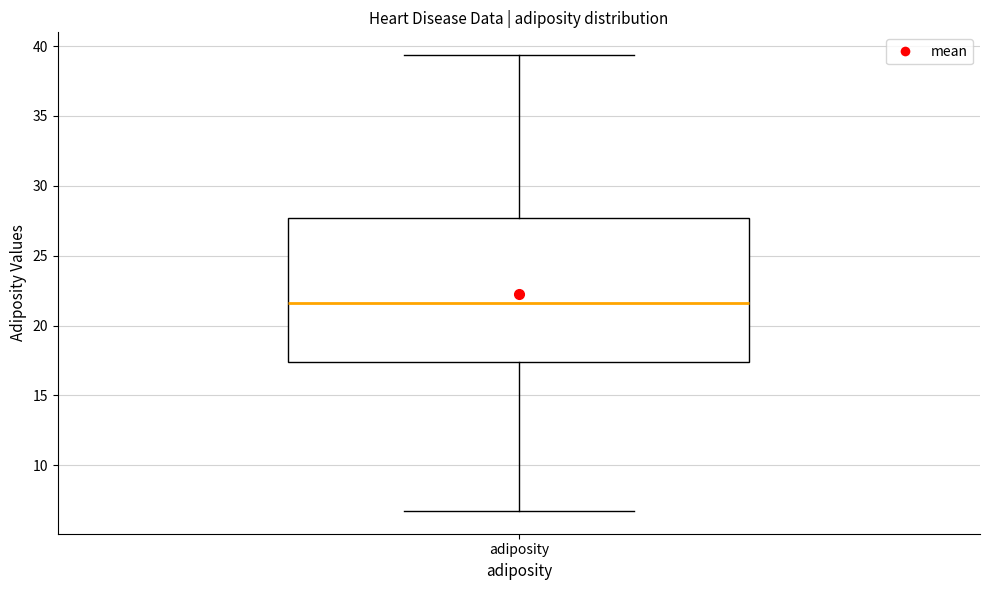

Where is the lower edge of the box for adiposity on the y-axis? The values are not printed on the chart, so give them approximately, as read against the axis.

17.5